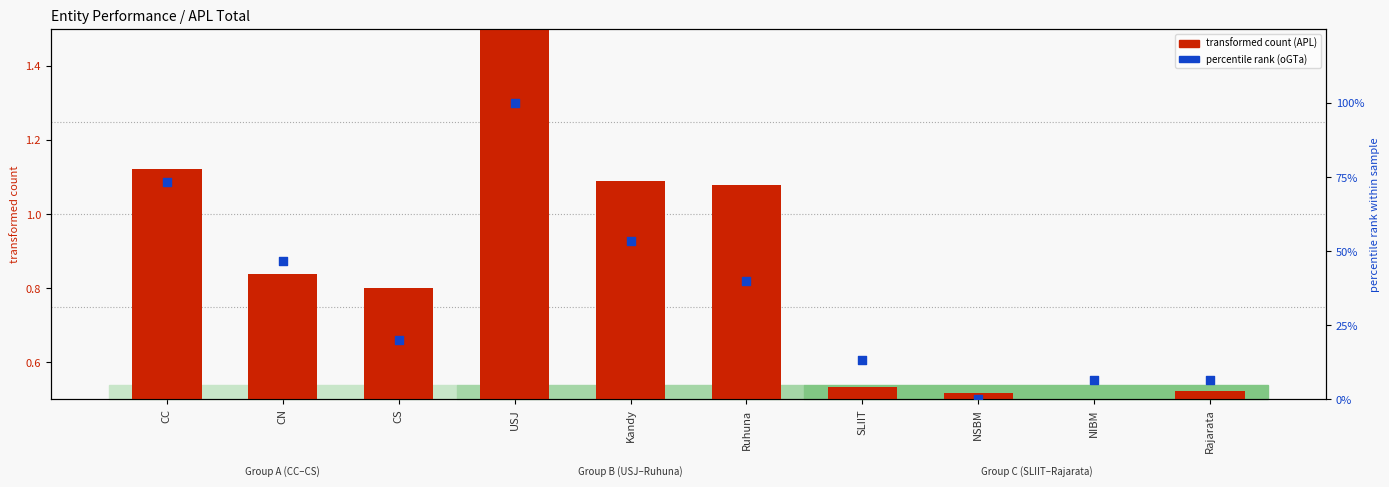

At how many categories does at least one series exceed 86?

1